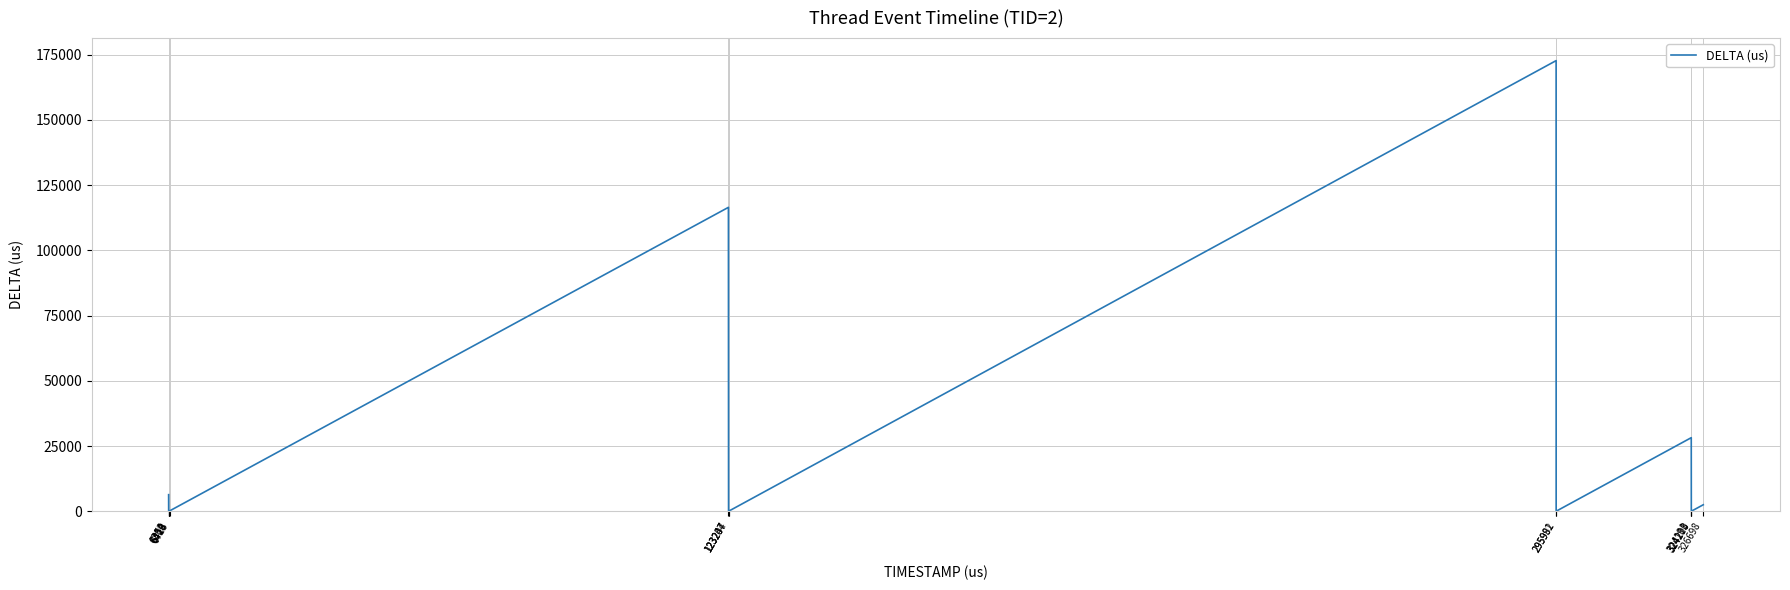

What is the minimum value shown in the chart?

7